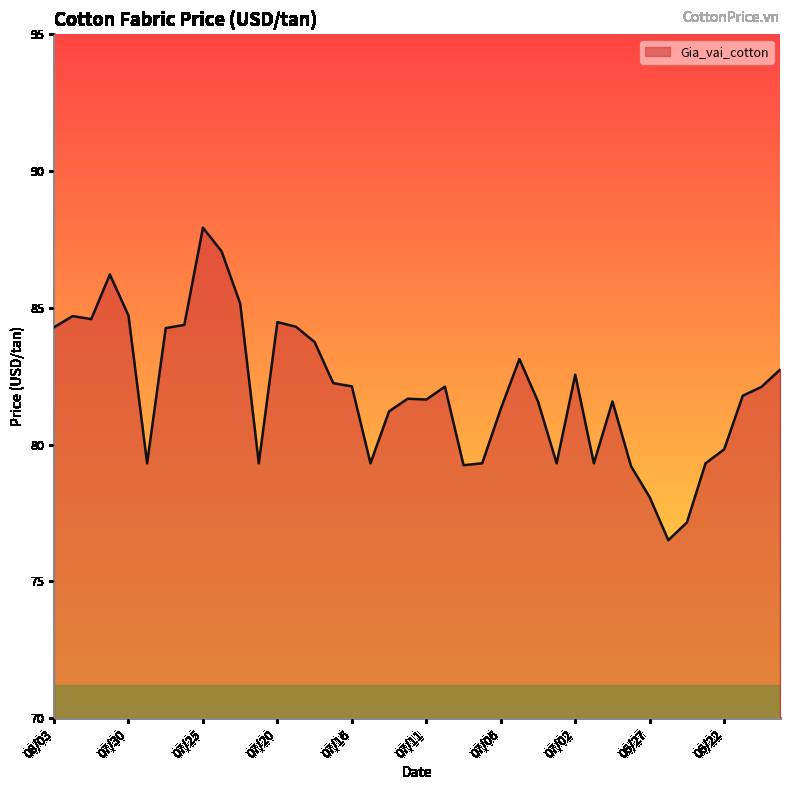

What is the difference between the maximum and minimum values?

11.4